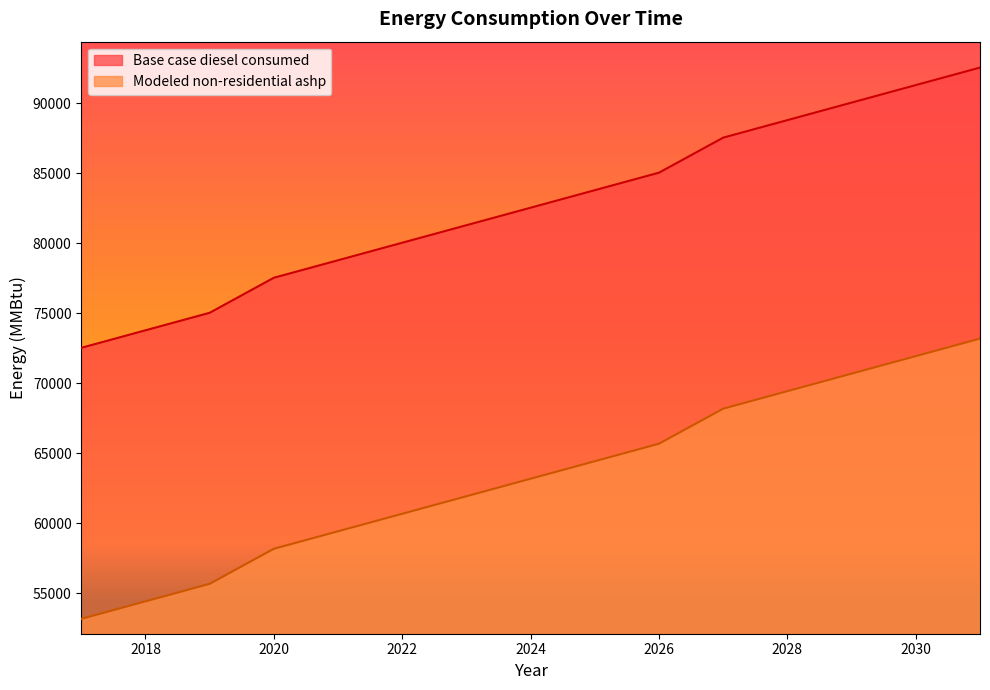

What is the minimum value for Base case diesel consumed?

72530.9